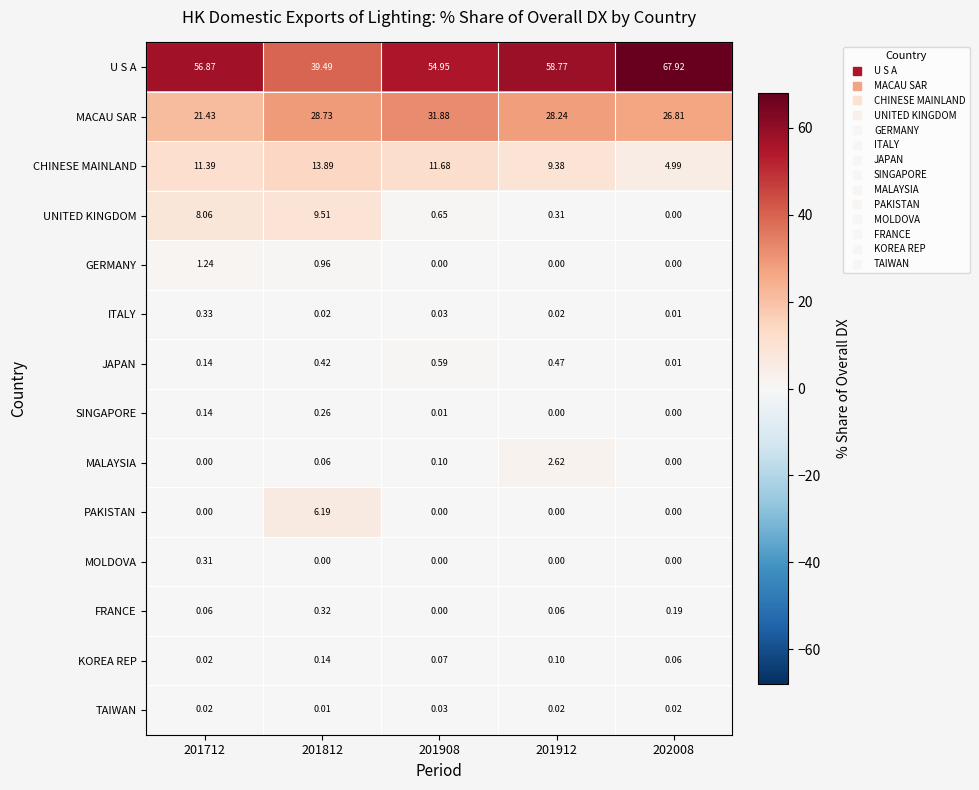

Is the value of JAPAN at 201712 greater than the value of FRANCE at 201912?

Yes